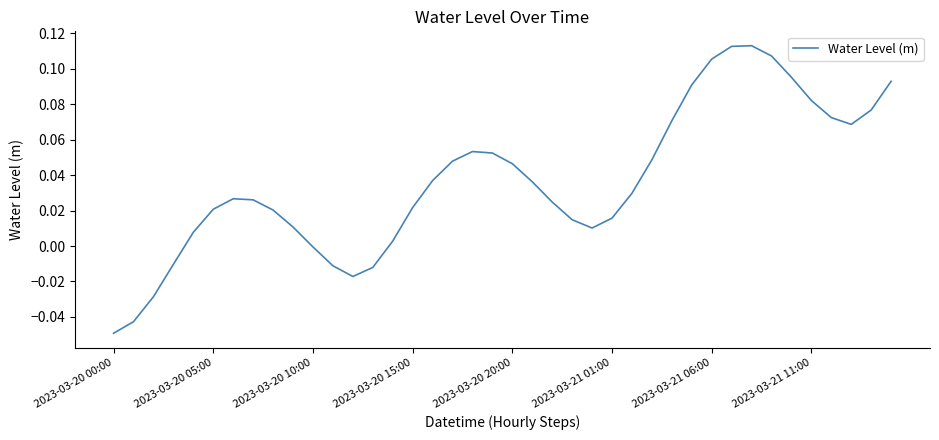

What is the difference between the second highest and second lowest values?

0.2